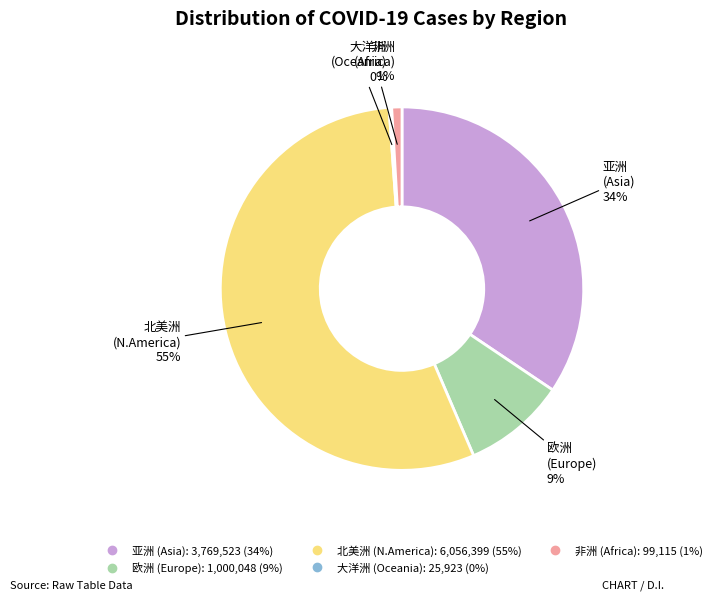

To the nearest percent, what percentage of the pie is 亚洲?

34%